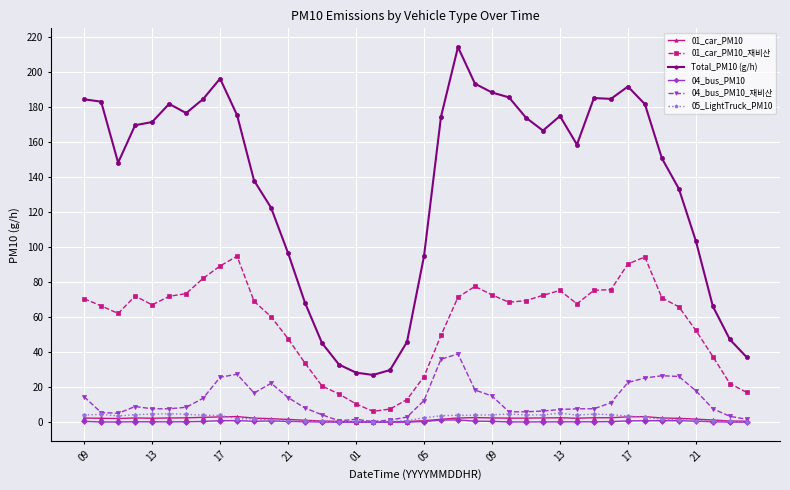

Which series has the largest total across all categories?

Total_PM10 (g/h)